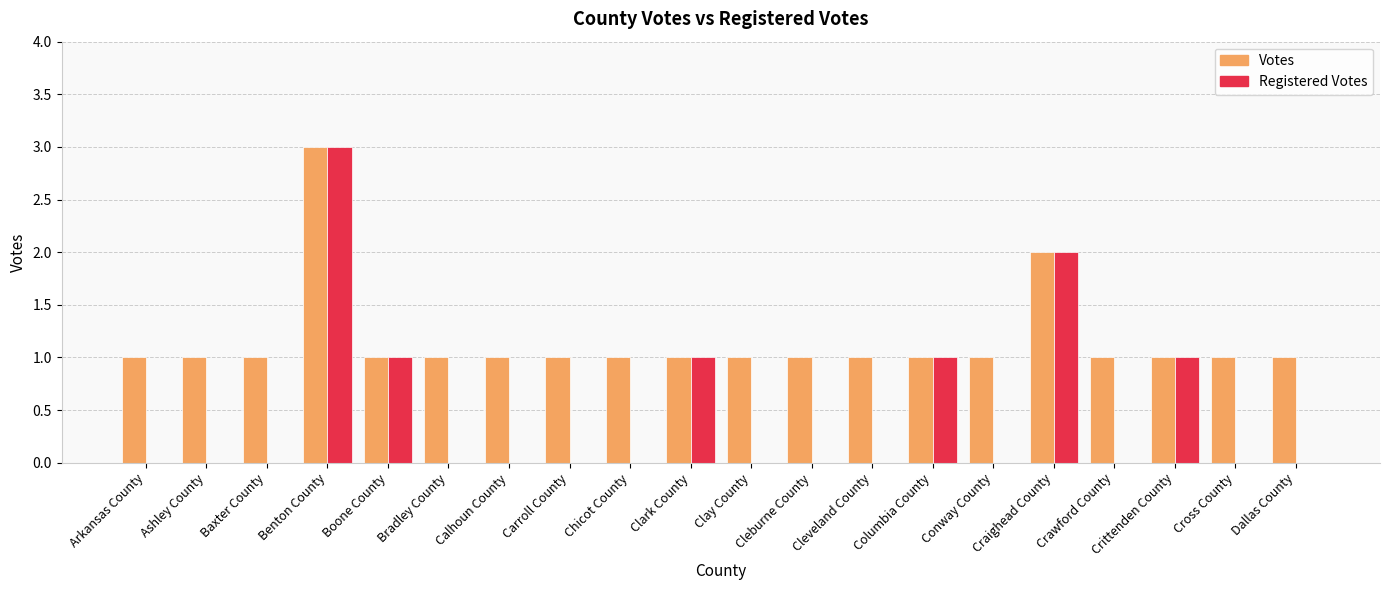

How many Registered Votes values are between 0 and 1?

18